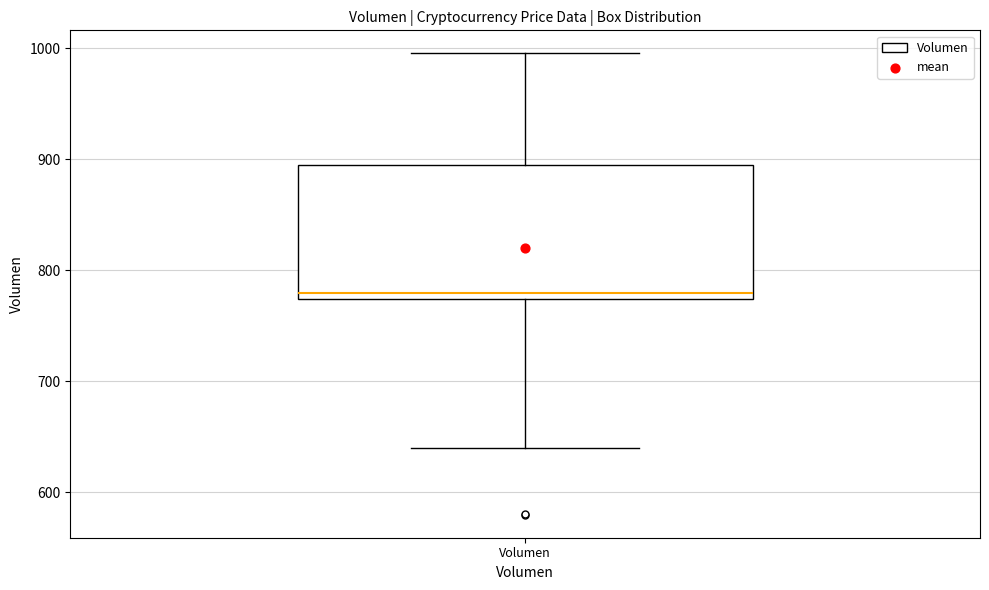

Where does the median line of the box for Volumen sit on the y-axis? The values are not printed on the chart, so give them approximately, as read against the axis.

780